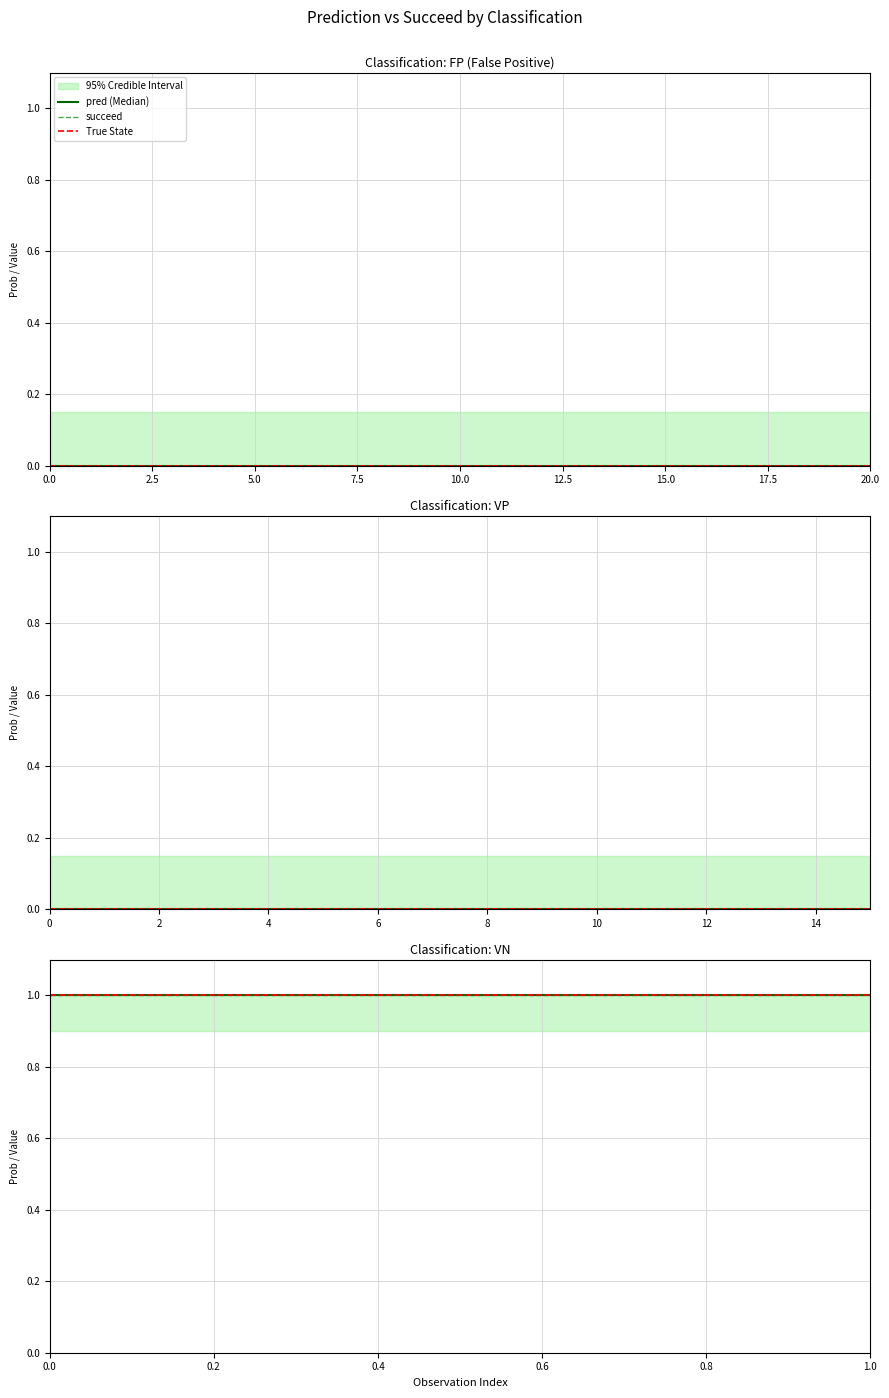

List the series in order of their peak value, lowest first.

pred, succeed